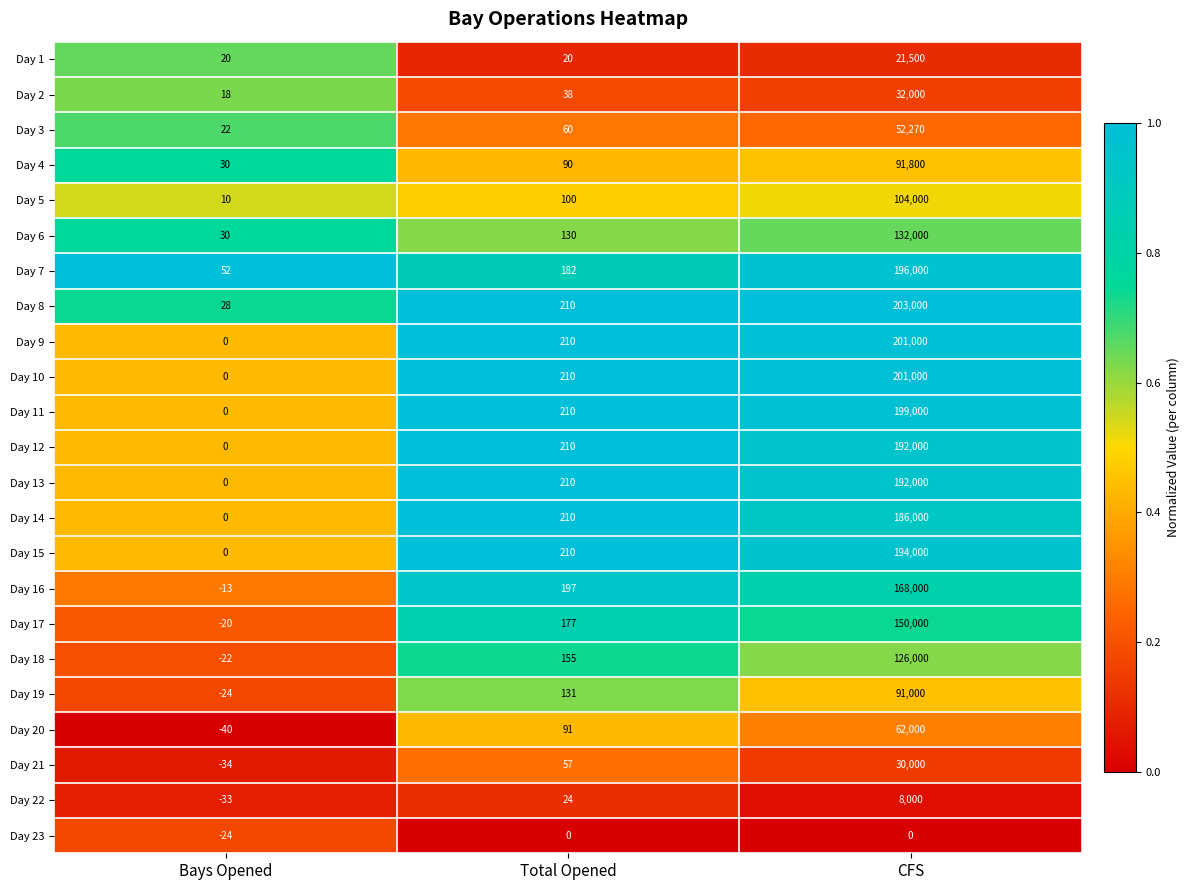

True or false: Day 12 has a value of 210 at Total Opened.

True